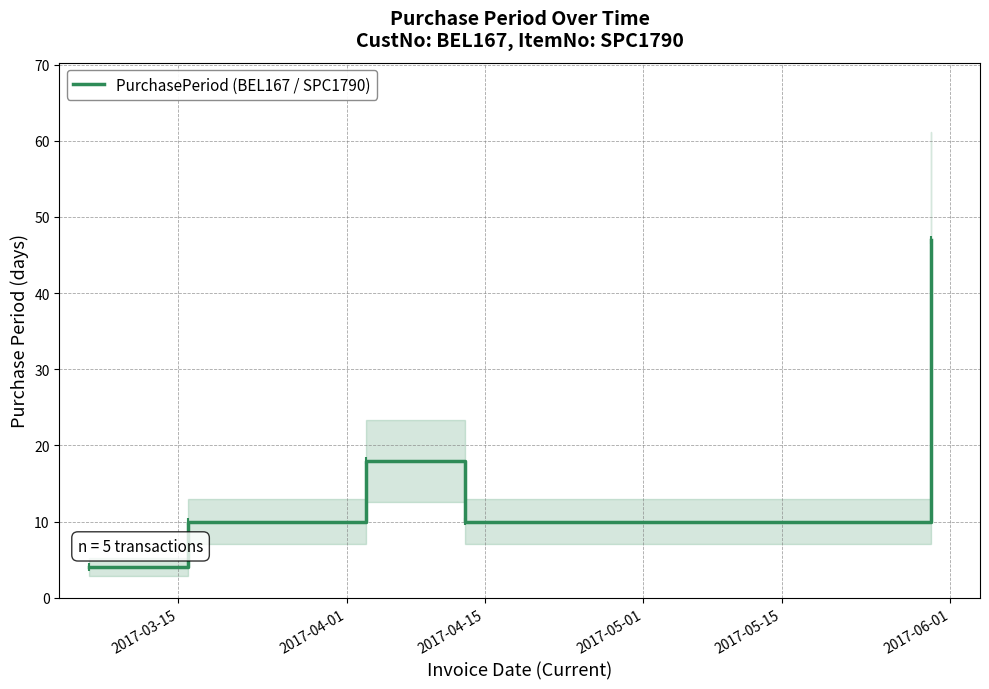

How many data points are less than 10?

1